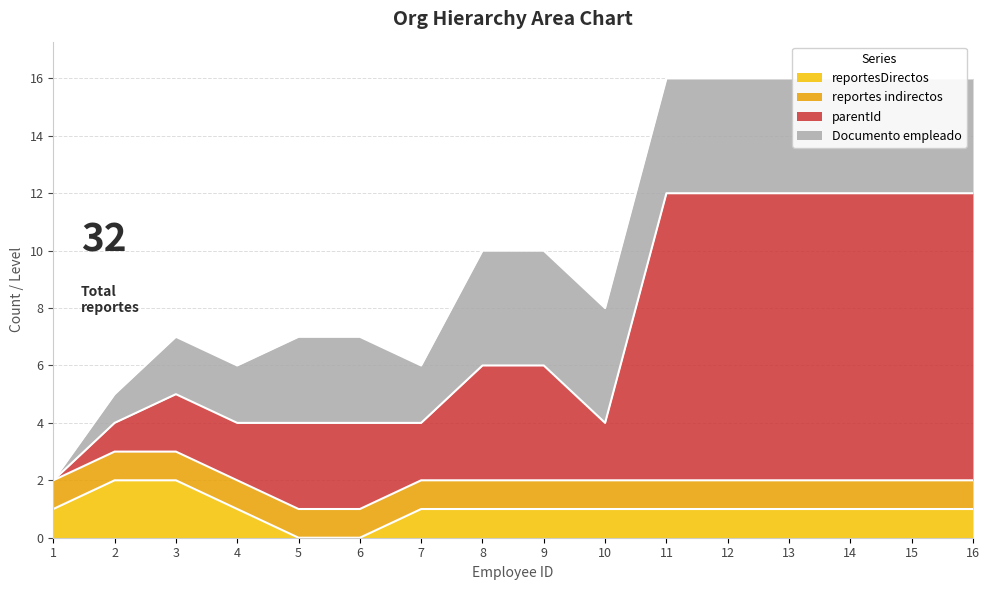

The reportesDirectos series shows 0 at 9. True or false?

False